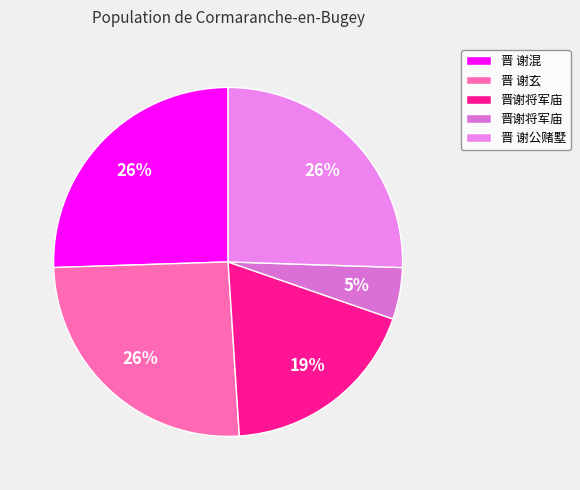

Count the number of slices in the pie.

5